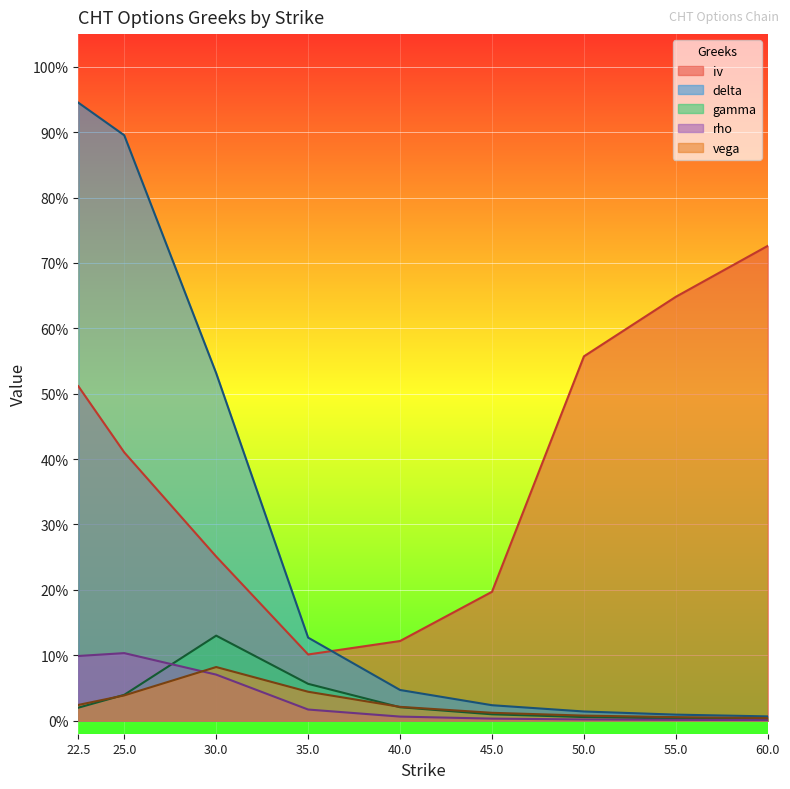

Reading left to right, what are all the values shown in this chart?

iv: 22.5=0.5	25.0=0.4	30.0=0.3	35.0=0.1	40.0=0.1	45.0=0.2	50.0=0.6	55.0=0.6	60.0=0.7
delta: 22.5=0.9	25.0=0.9	30.0=0.5	35.0=0.1	40.0=0.0	45.0=0.0	50.0=0.0	55.0=0.0	60.0=0.0
gamma: 22.5=0.0	25.0=0.0	30.0=0.1	35.0=0.1	40.0=0.0	45.0=0.0	50.0=0.0	55.0=0.0	60.0=0.0
rho: 22.5=0.1	25.0=0.1	30.0=0.1	35.0=0.0	40.0=0.0	45.0=0.0	50.0=0.0	55.0=0.0	60.0=0.0
vega: 22.5=0.0	25.0=0.0	30.0=0.1	35.0=0.0	40.0=0.0	45.0=0.0	50.0=0.0	55.0=0.0	60.0=0.0